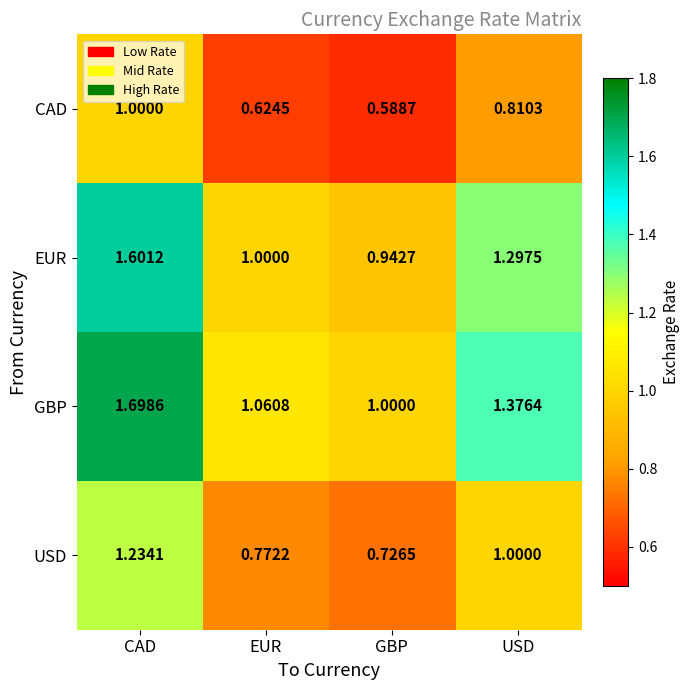

Which category has the highest value across all series?

CAD